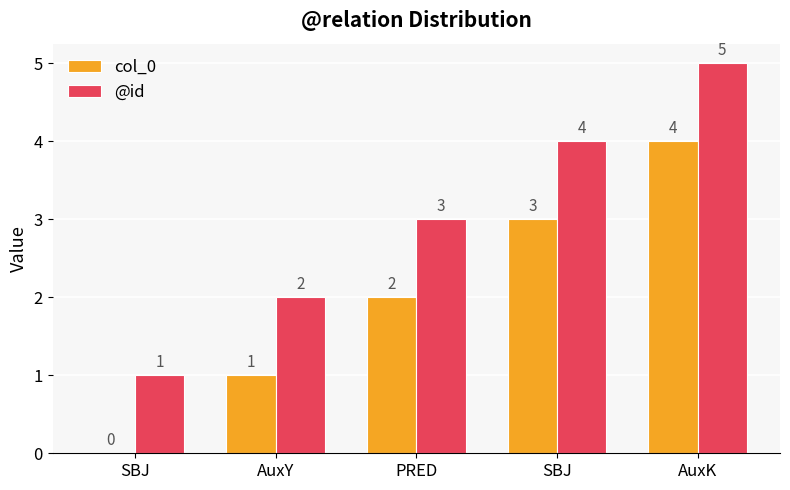

At which label does col_0 first exceed 2?

SBJ